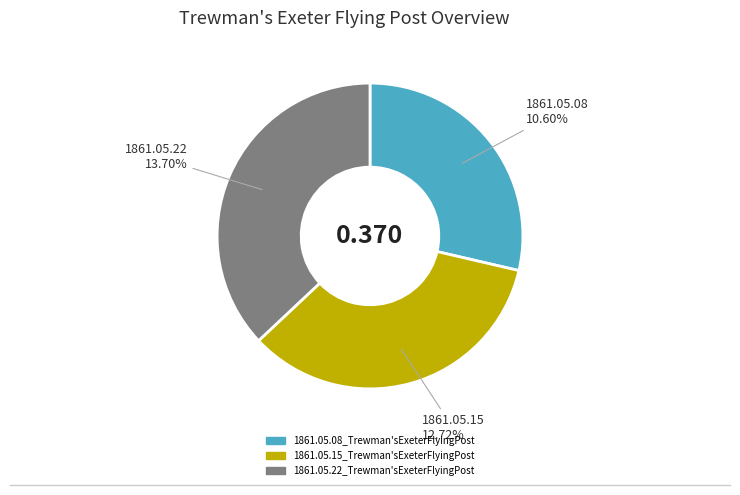

What percentage is the 1861.05.15_Trewman'sExeterFlyingPost slice, to the nearest percent?

34%